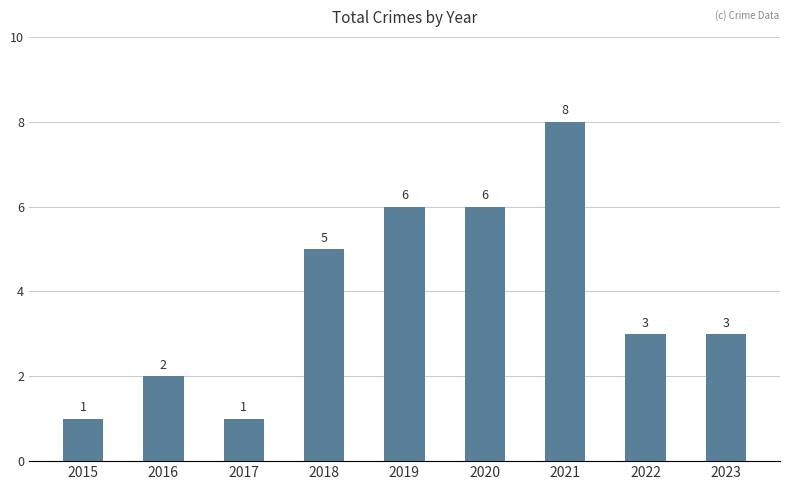

What is the approximate value at 2020?

6